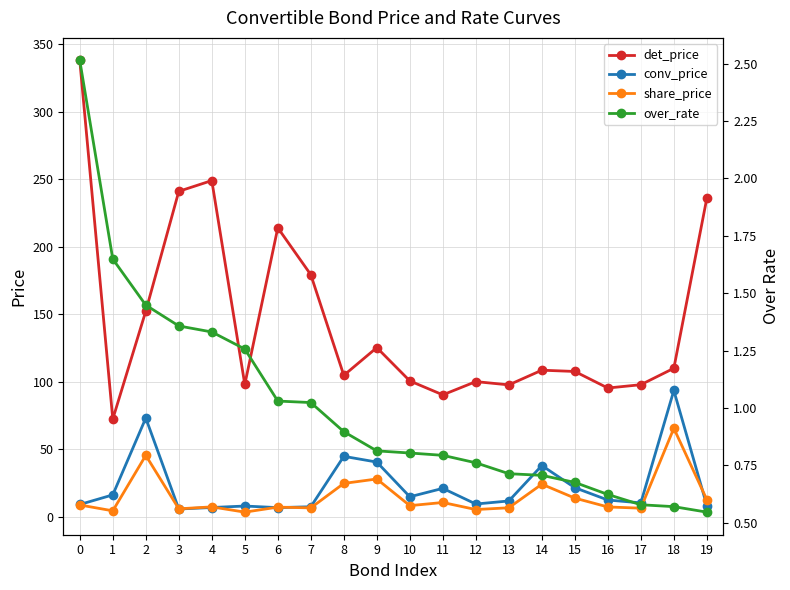

What is the sum of the share_price values at 13 and 6?

13.9